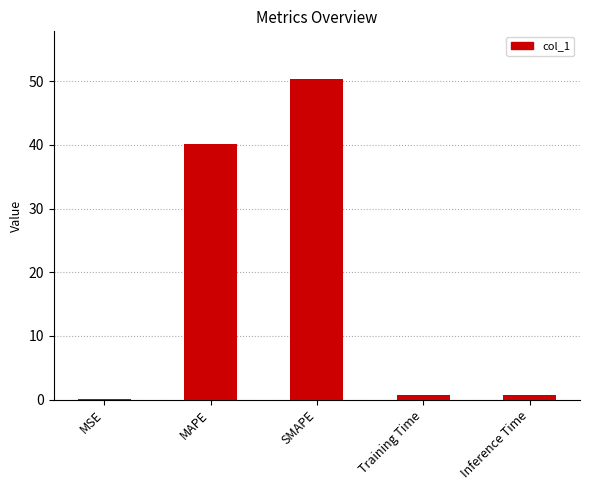

Is it true that the value at Training Time is 0.7?

True